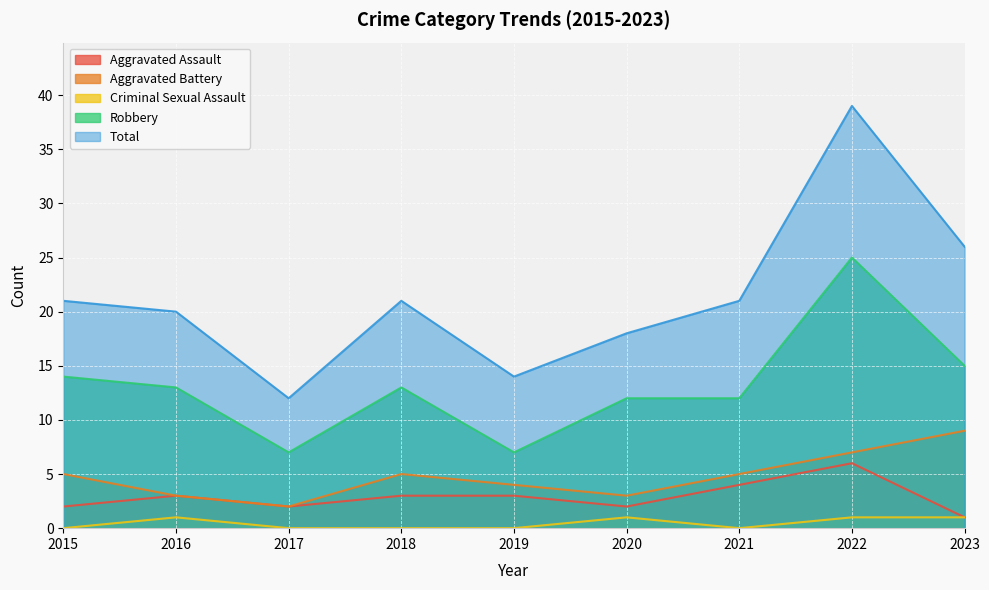

What is the value of the Total point at the 2nd from the left?

20